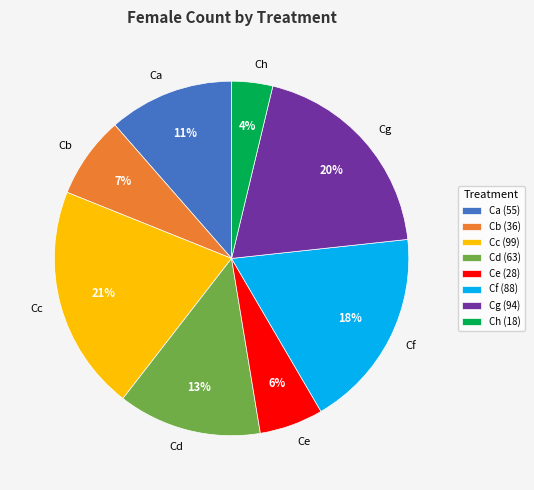

True or false: Ca accounts for 17% of the total.

False